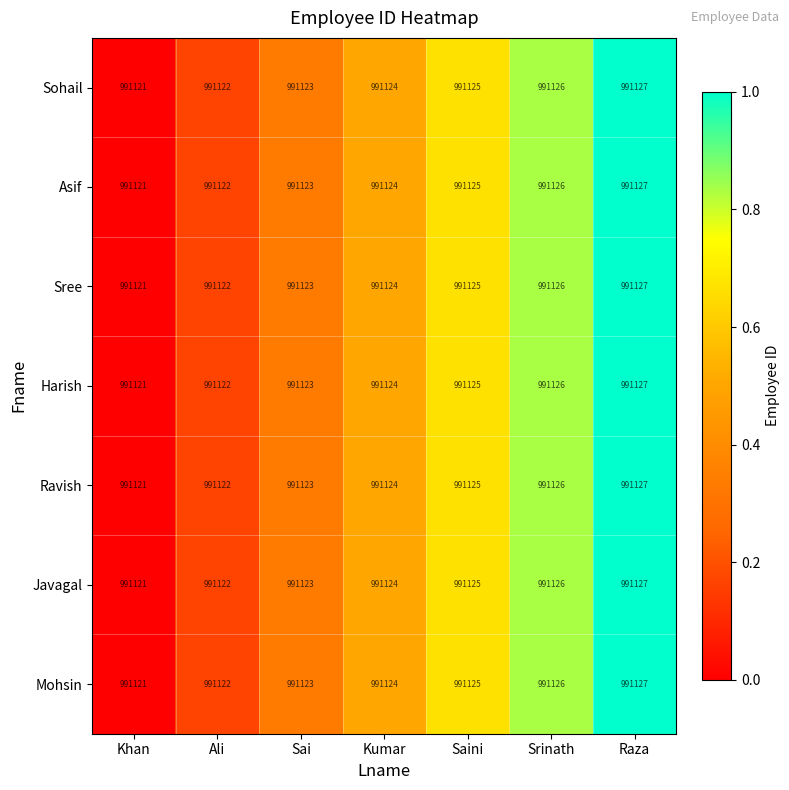

How many Sohail values are between 991122 and 991126?

5